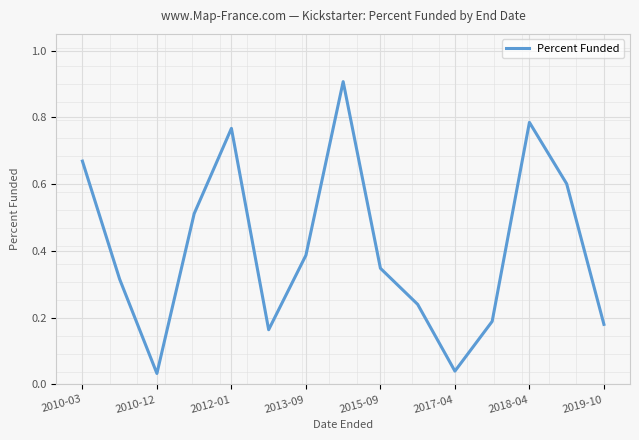

What is the difference between the maximum and minimum values?

0.9